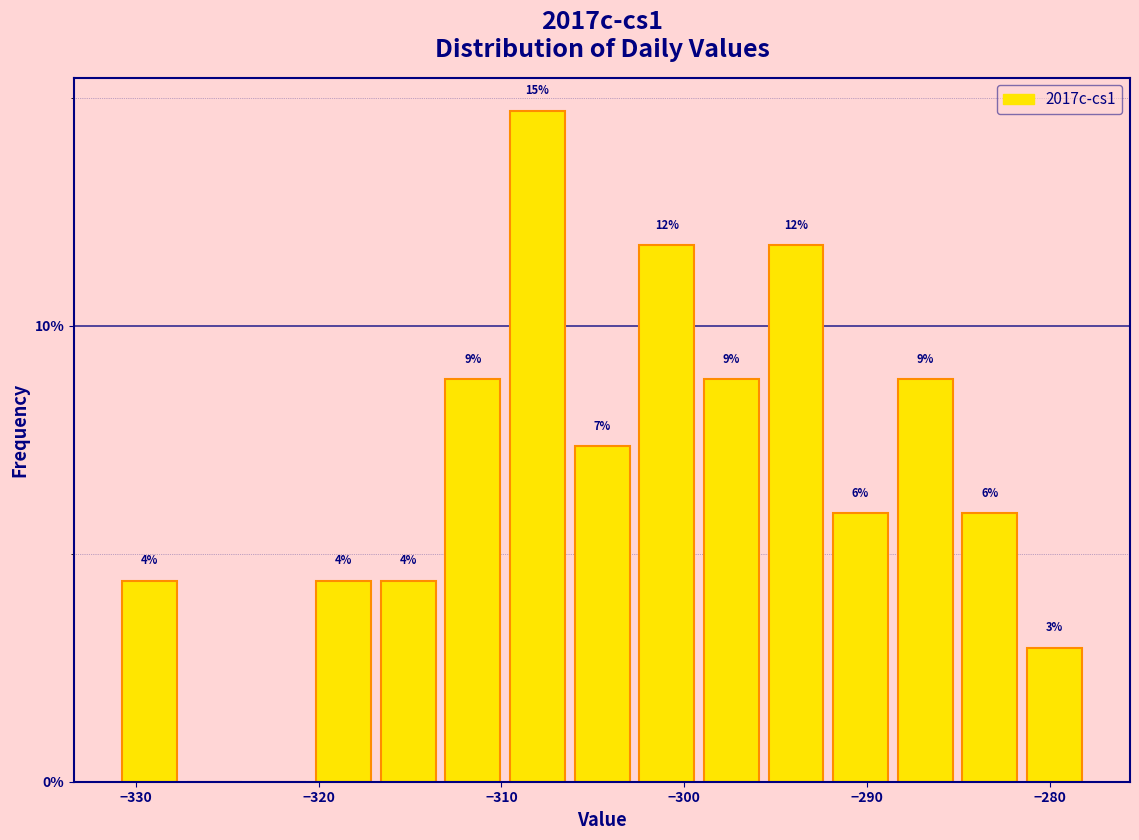

Around what value on the x-axis is the tallest bar? Give the approximate position of its centre, as read against the axis.

-308